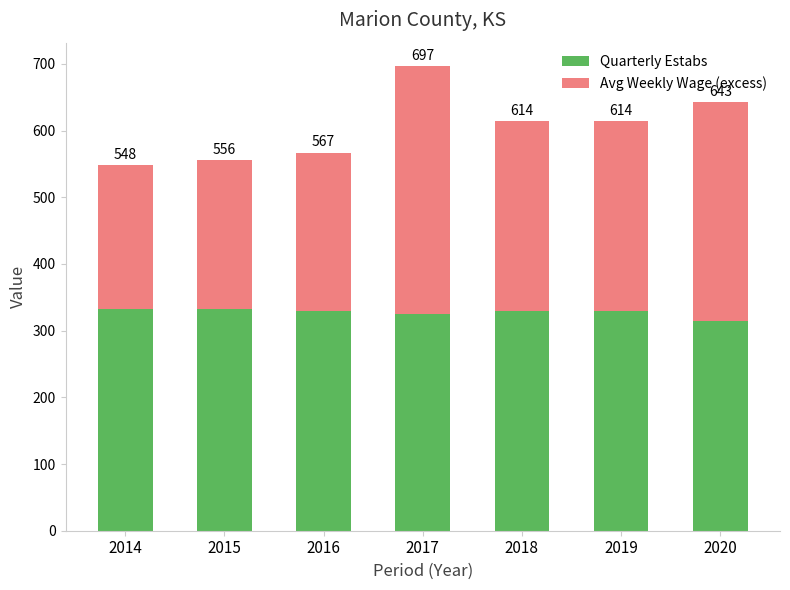

At which label does Quarterly Estabs first exceed 329?

2014